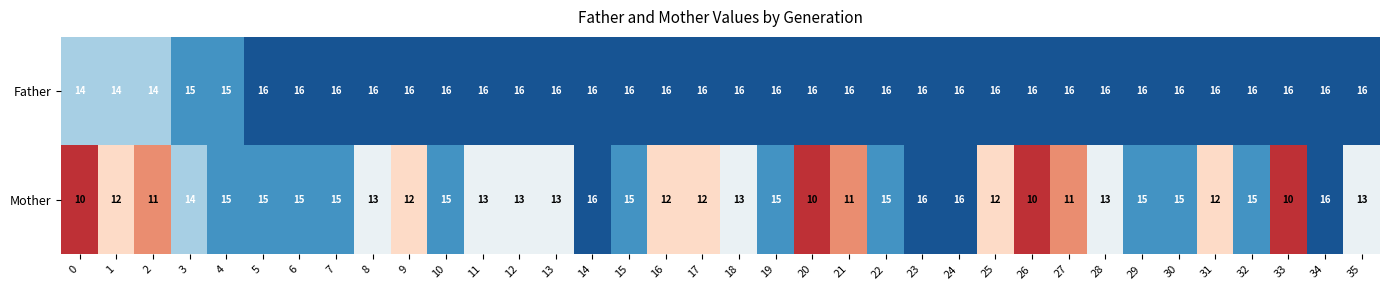

What is the difference between the highest and lowest values at 21?

5